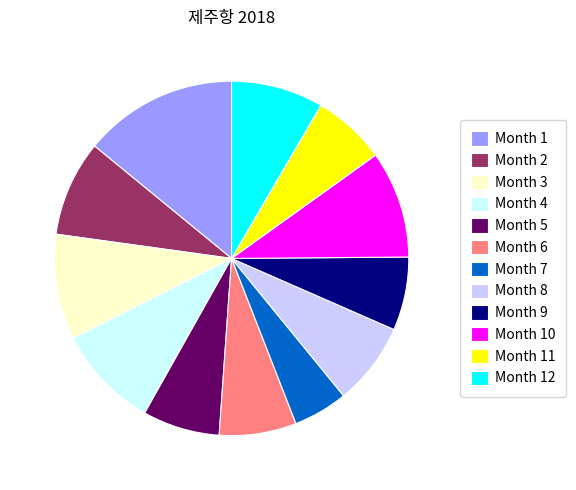

Between Month 7 and Month 4, which is larger?

Month 4